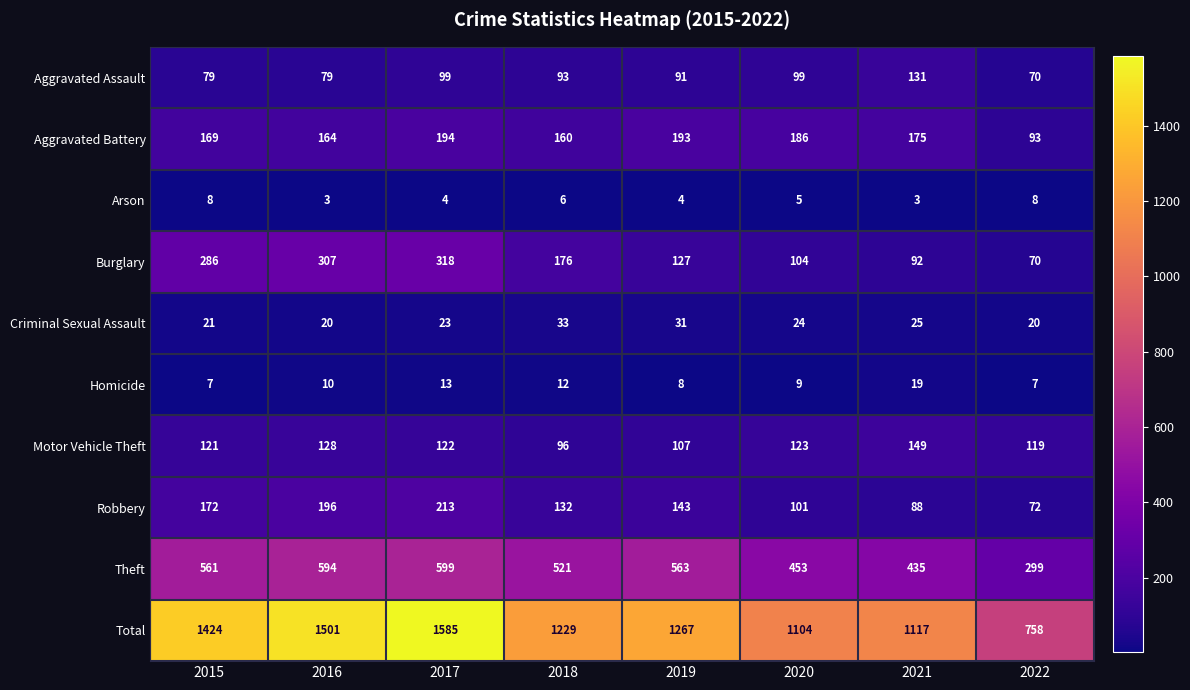

How many Arson values are between 4 and 8?

6